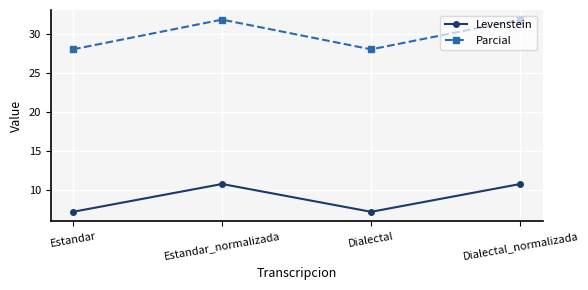

Reading left to right, transcribe all the data shown in this chart.

Levenstein: 7.1	10.7	7.1	10.7
Parcial: 28.0	31.8	28.0	31.8